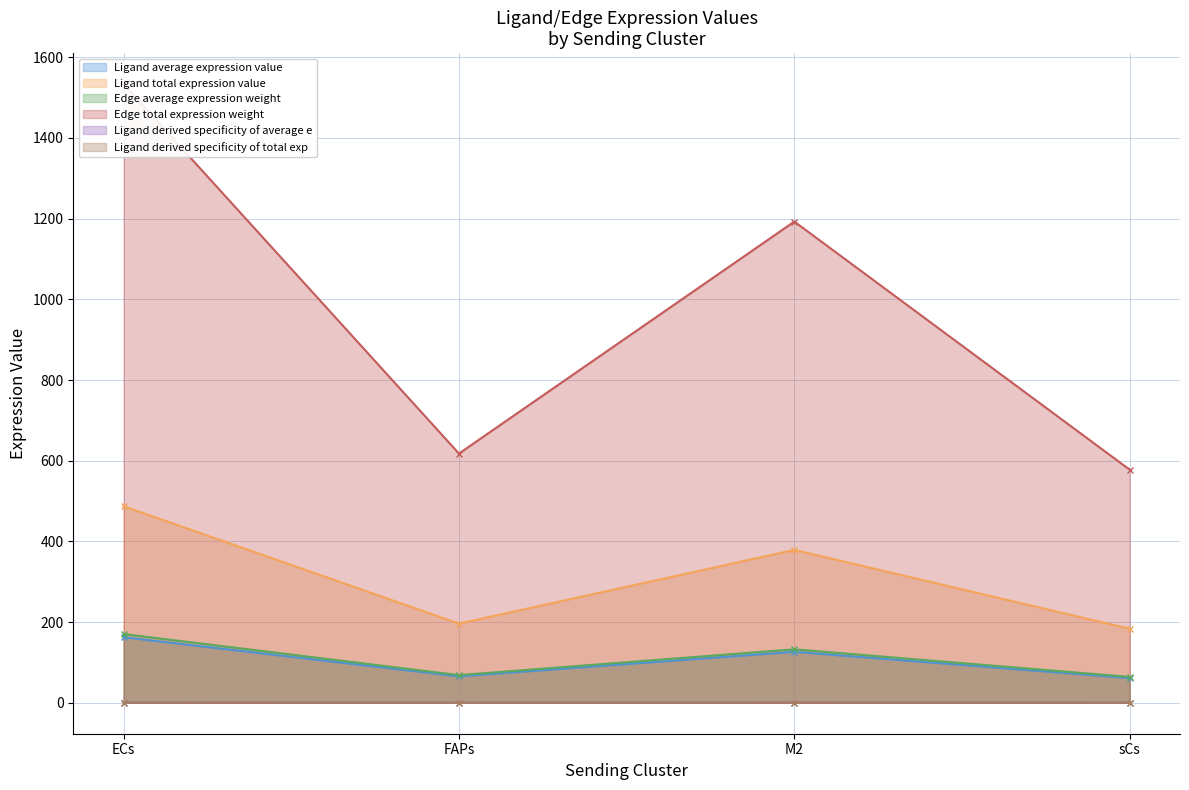

Reading left to right, extract all data points from this chart.

Ligand average expression value: ECs=162.4	FAPs=65.4	M2=126.3	sCs=61.2
Ligand total expression value: ECs=487.2	FAPs=196.3	M2=378.9	sCs=183.5
Edge average expression weight: ECs=170.4	FAPs=68.6	M2=132.5	sCs=64.2
Edge total expression weight: ECs=1533.4	FAPs=617.7	M2=1192.6	sCs=577.7
Ligand derived specificity of average e: ECs=0.4	FAPs=0.2	M2=0.3	sCs=0.1
Ligand derived specificity of total exp: ECs=0.4	FAPs=0.2	M2=0.3	sCs=0.1